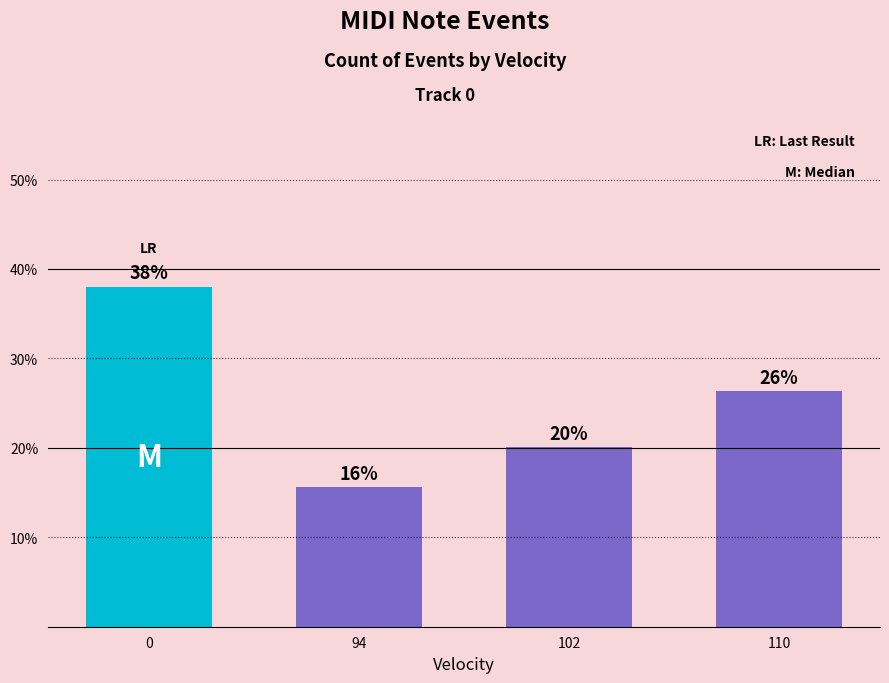

What is the difference between the maximum and minimum values?

22.5